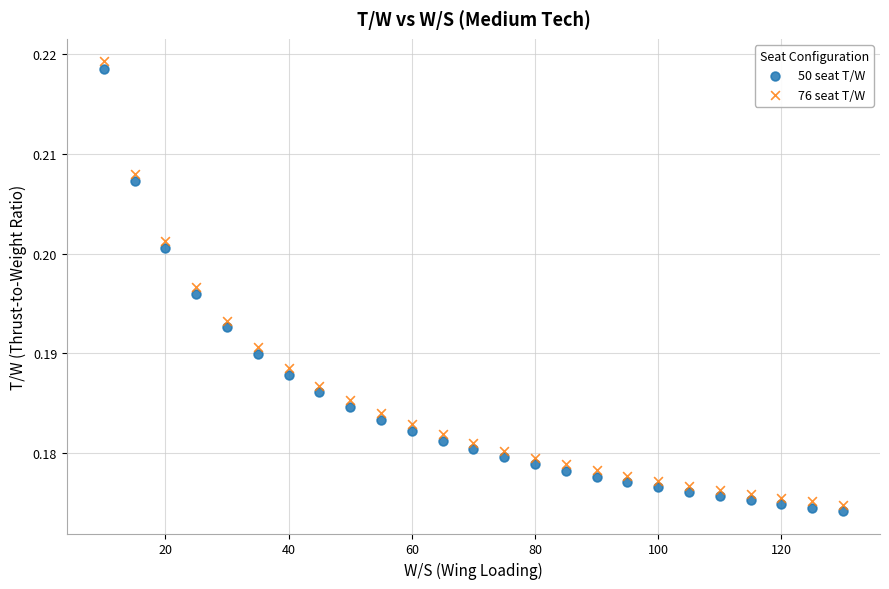

What are all the series names shown in the legend?

50 seat T/W, 76 seat T/W